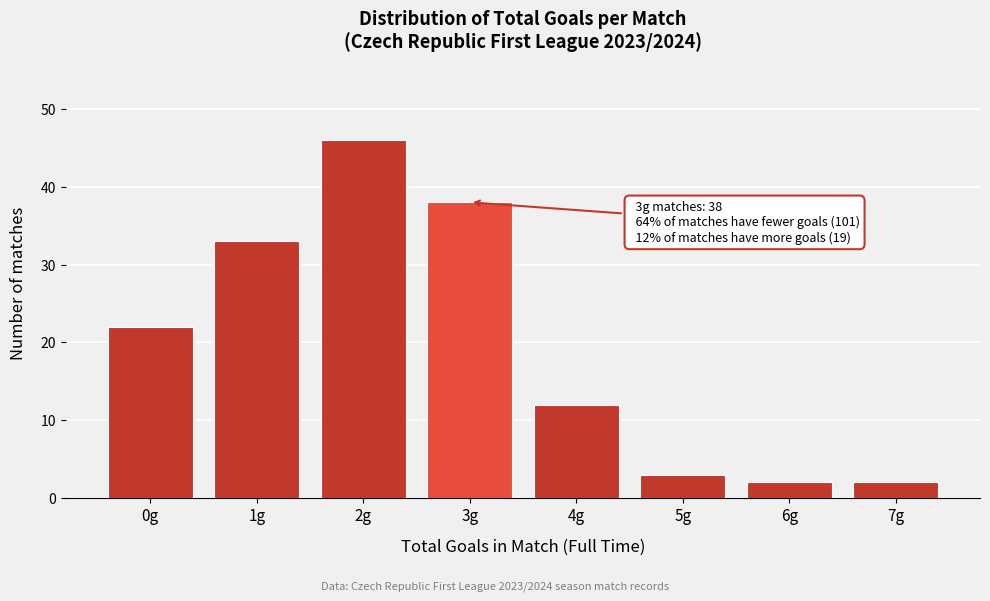

Reading left to right, transcribe all the data shown in this chart.

22	33	46	38	12	3	2	2